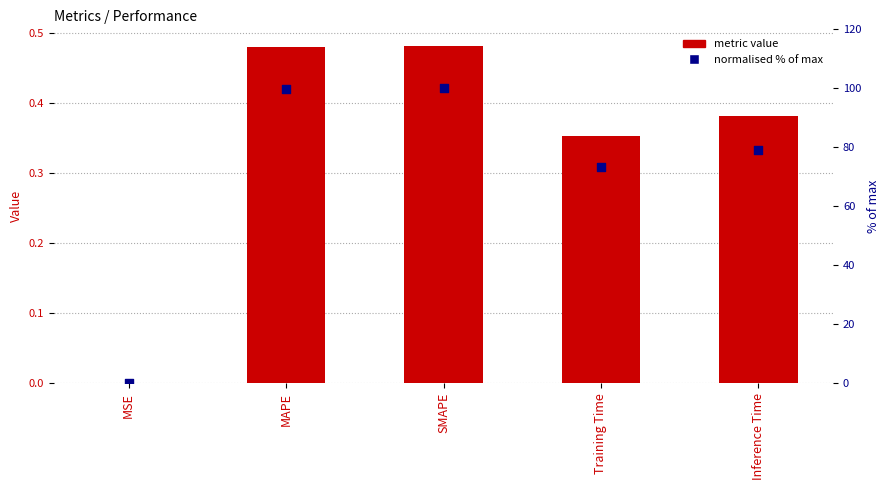

Which series has the largest total across all categories?

normalised % of max